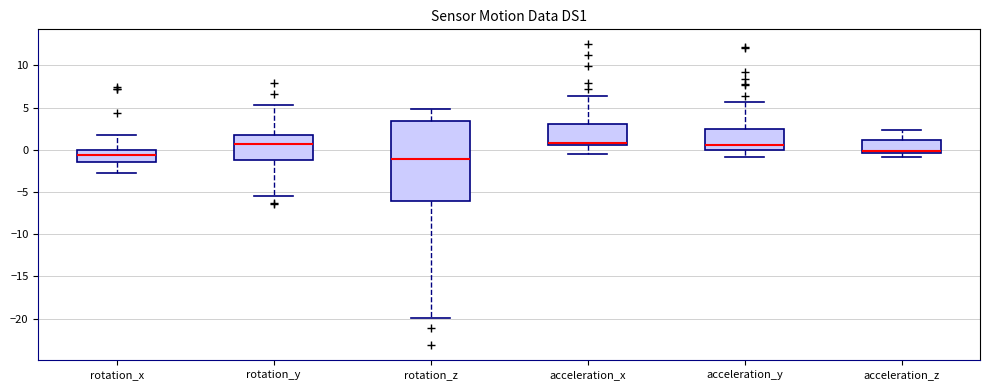

Which box is the tallest, from its lower edge to its upper edge?

rotation_z